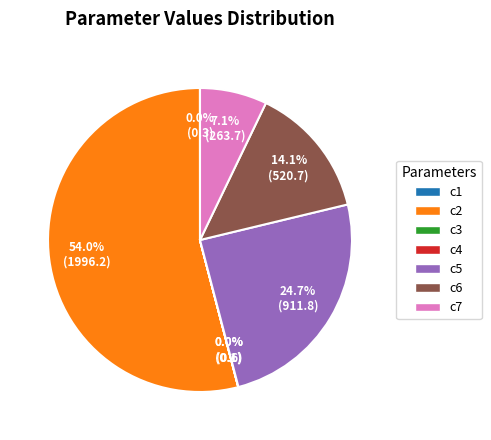

The c7 slice represents 7% of the pie. True or false?

True